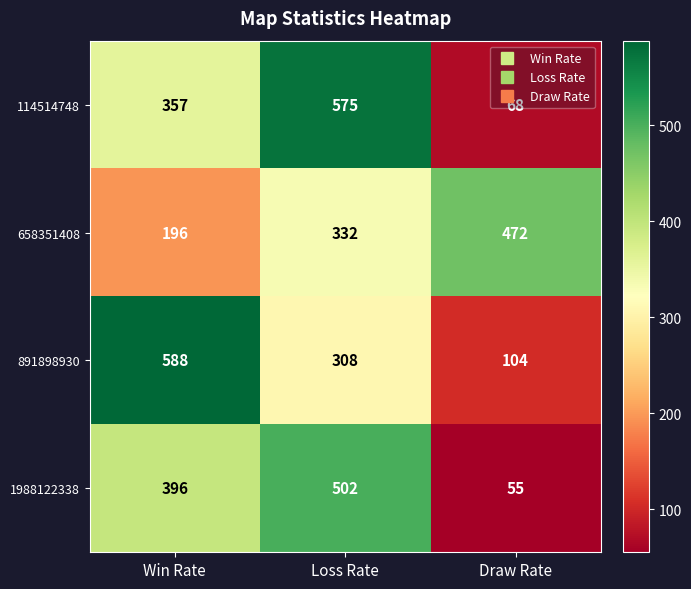

What is the average value of the 1988122338 series?

318